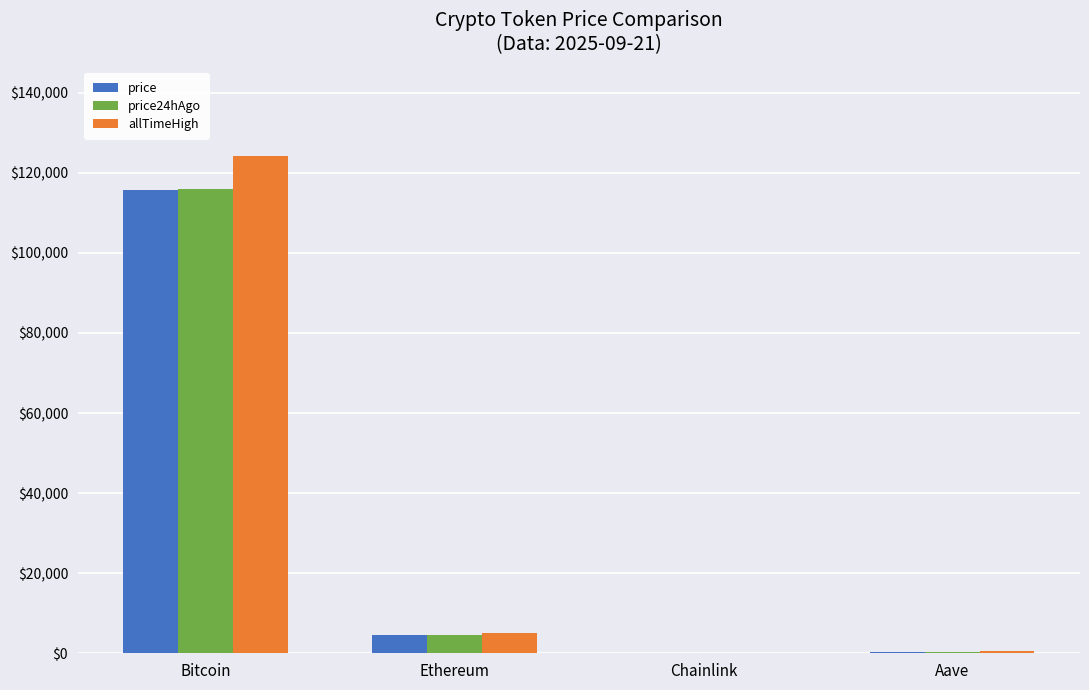

True or false: price has a value of 115656.0 at Bitcoin.

True